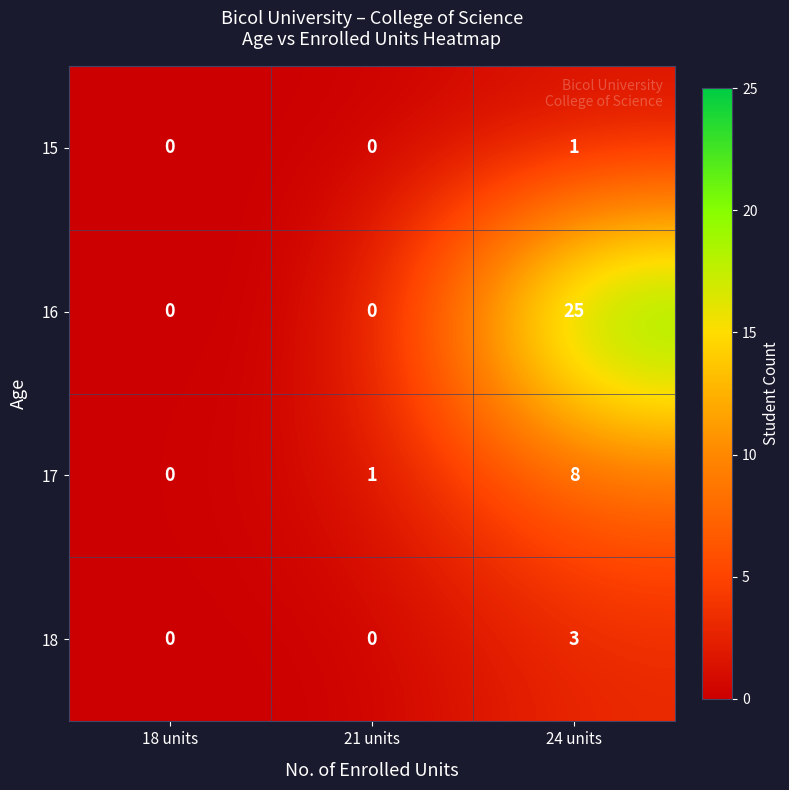

Count the number of data series in this chart.

4